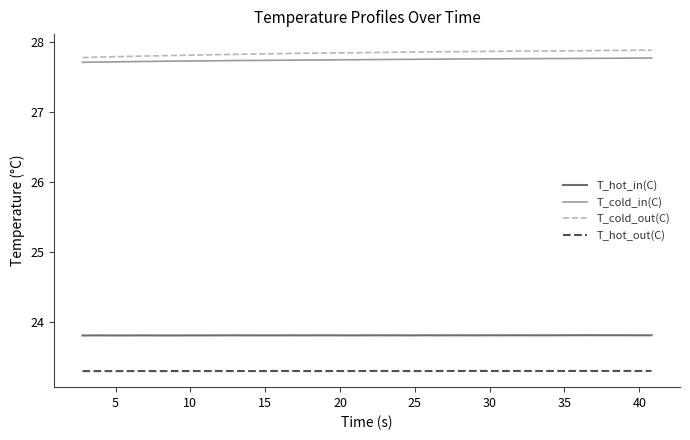

What is the sum of all T_cold_out(C) values?

1086.0